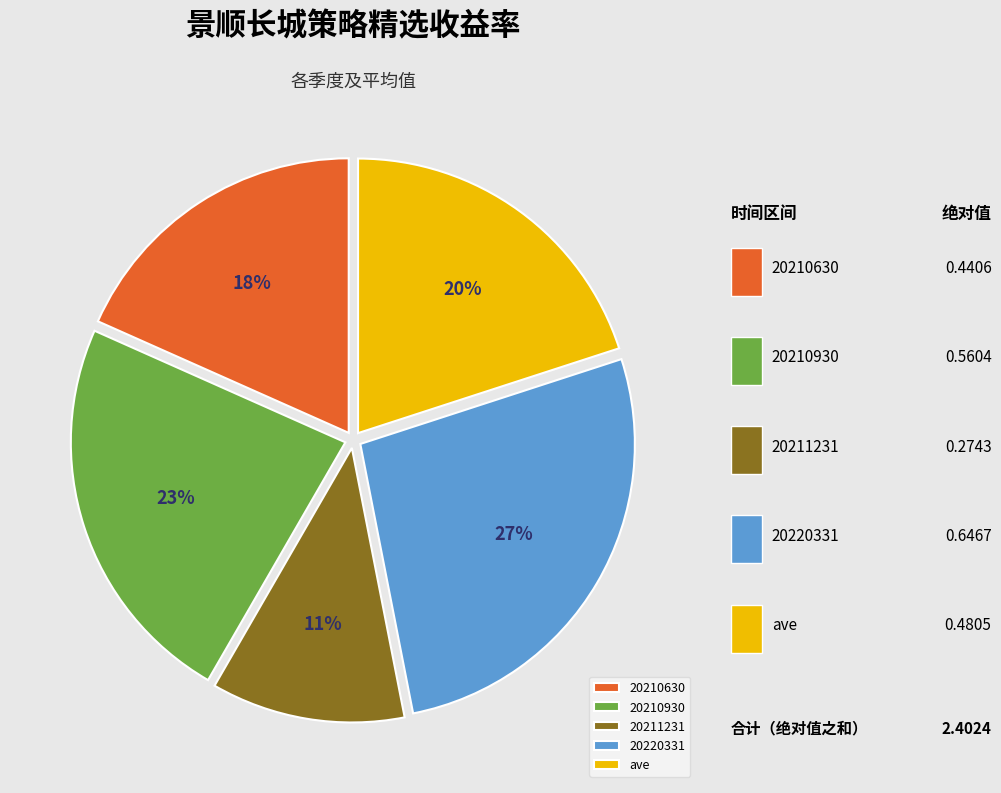

How many segments does this pie chart have?

5